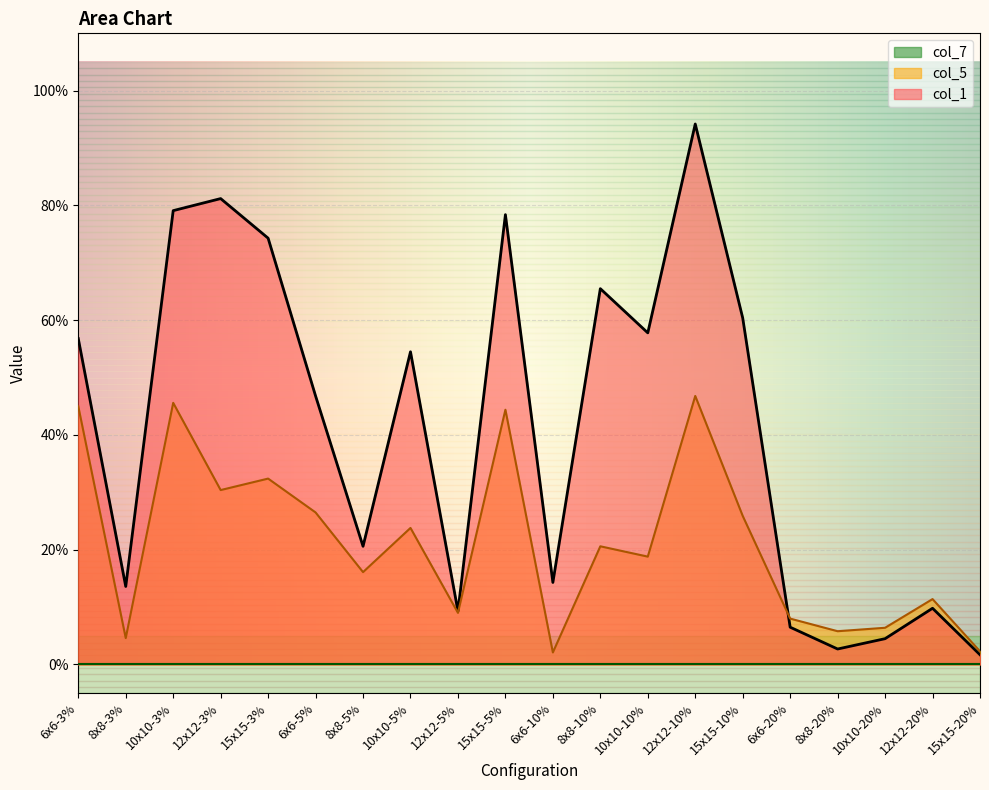

The col_7 series shows 0.3 at 12x12-3%. True or false?

False